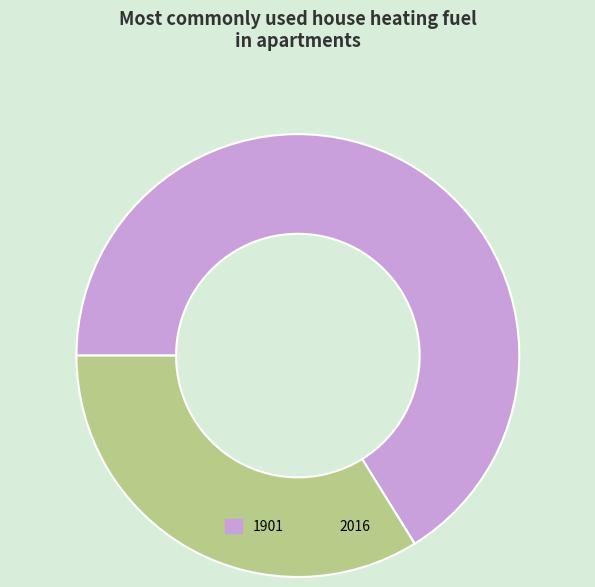

Which category has the smallest portion of the pie?

2016